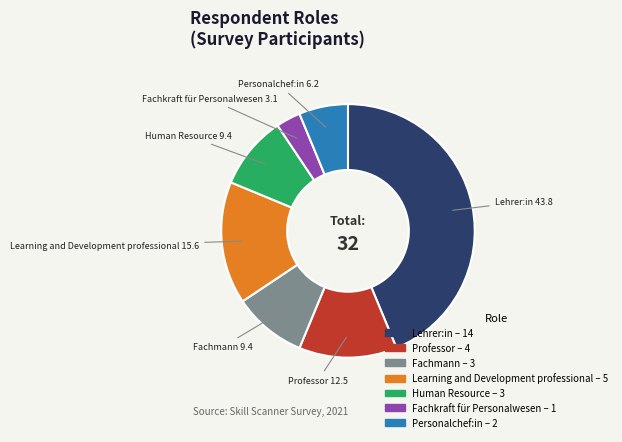

Is there any slice that represents more than half of the pie?

No